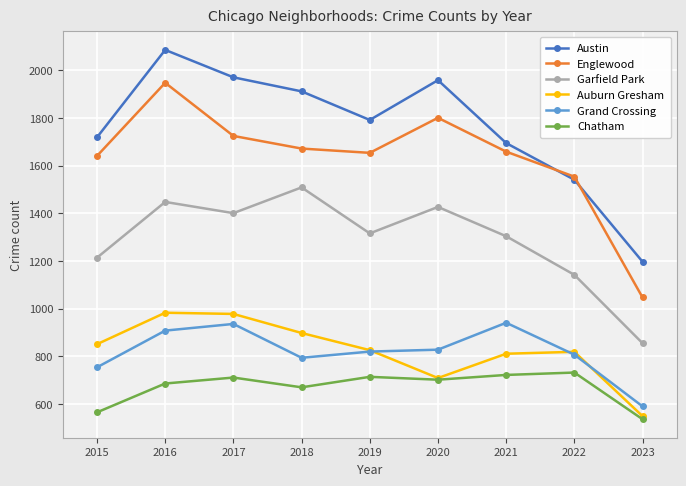

What is the difference between the second highest and minimum values in the Auburn Gresham series?

429